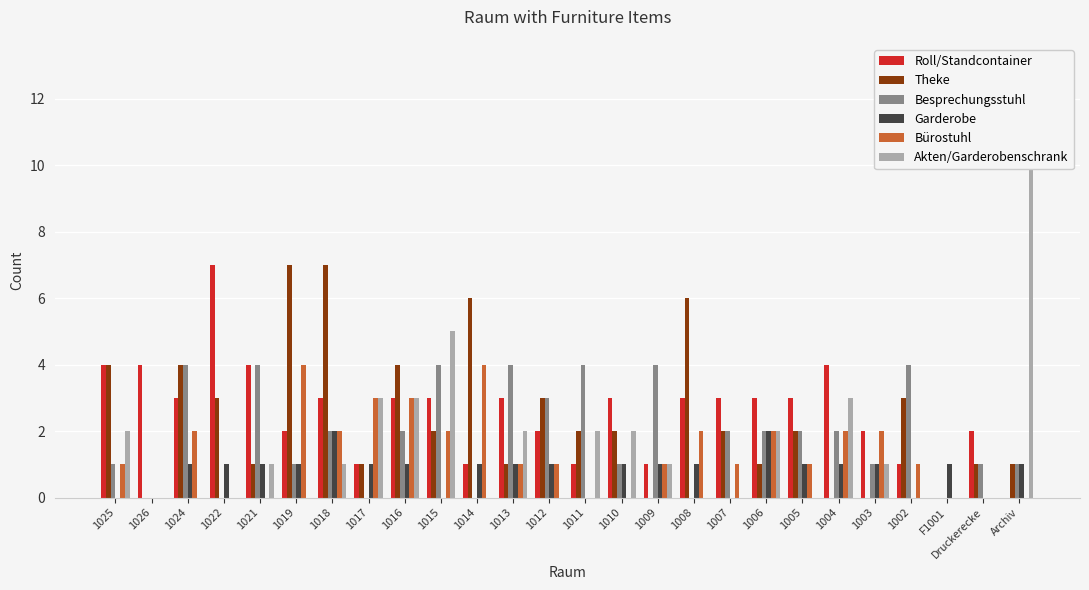

What is the value of the Theke bar at the 15th from the left?

2